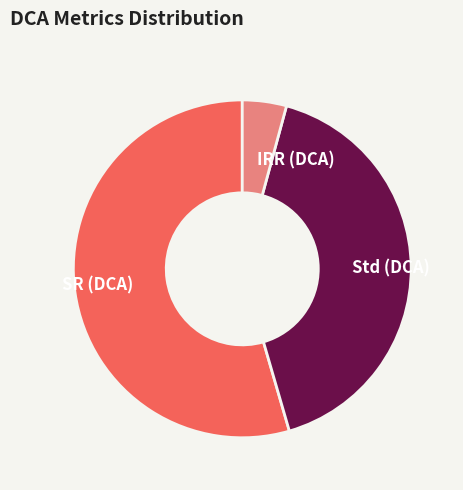

Which category has the smallest portion of the pie?

IRR (DCA)